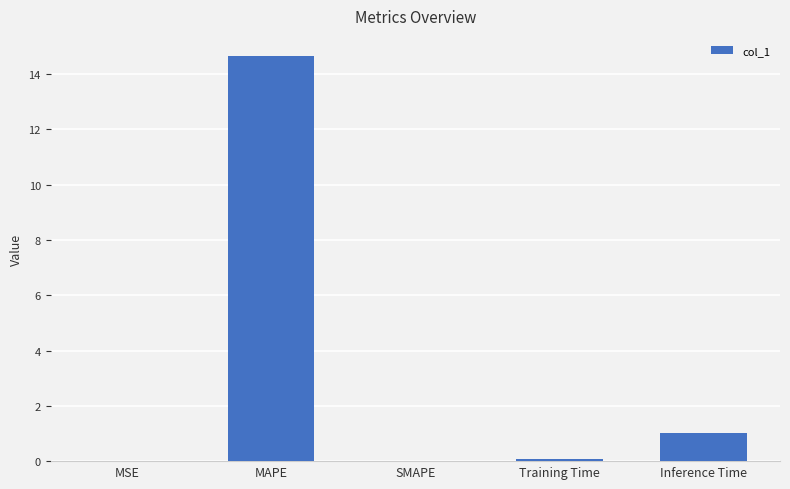

At which label is the value closest to 7?

Inference Time